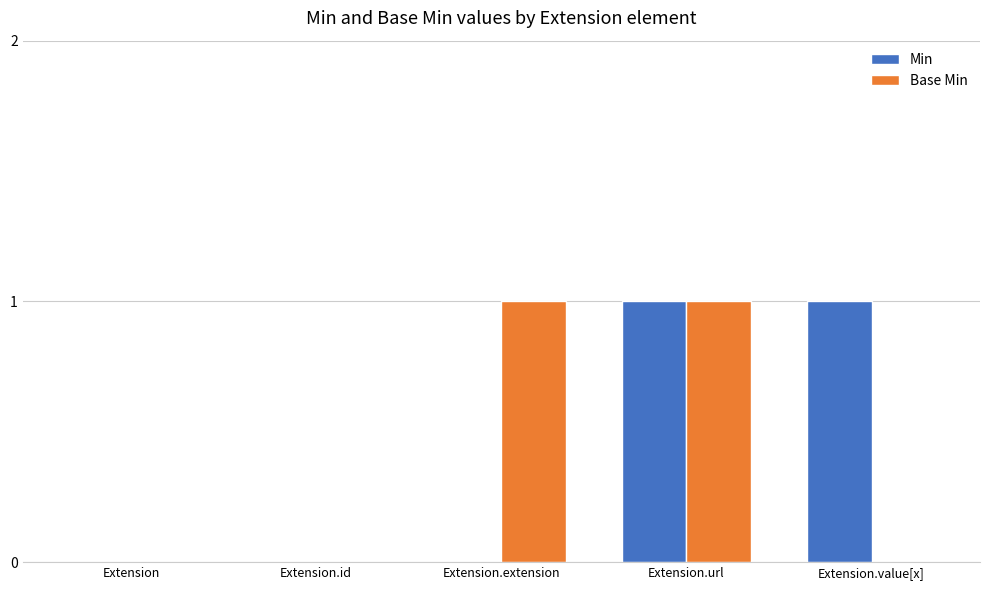

Between Extension and Extension.extension, which series saw the biggest shift?

Base Min